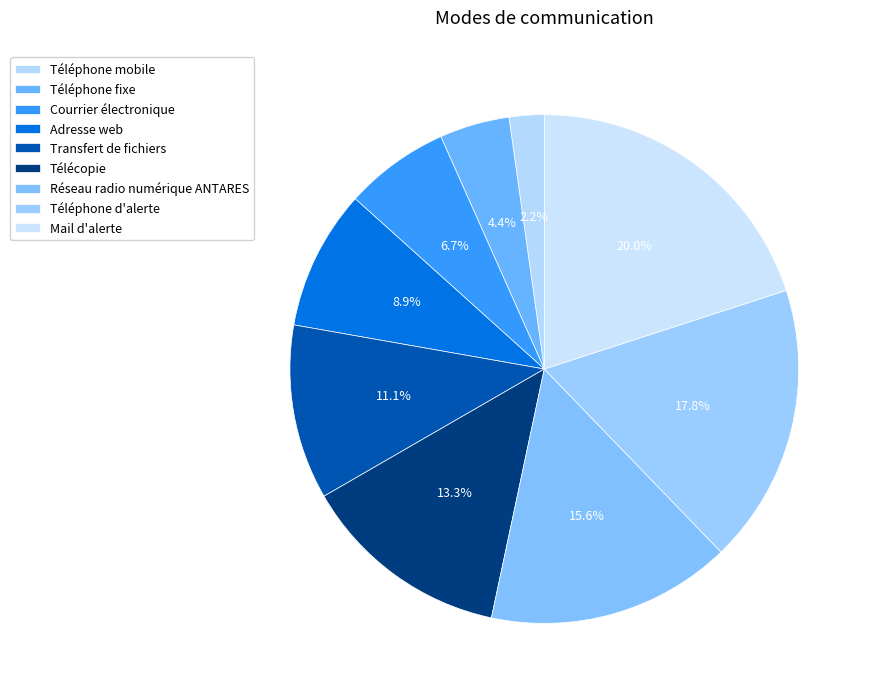

How much of the chart is everything except Adresse web?

91.1%